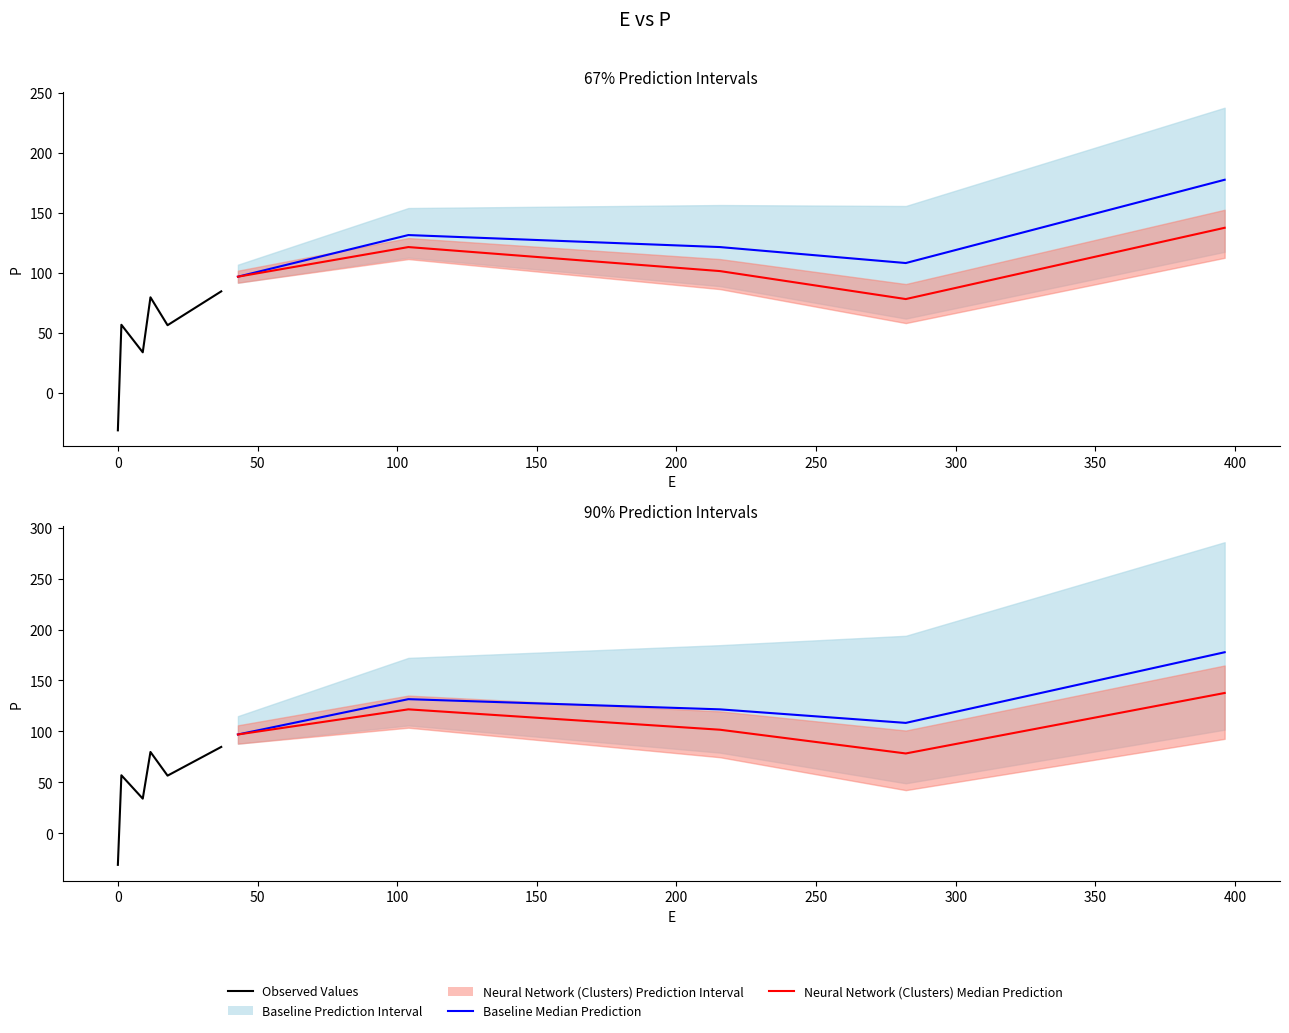

Where is the first local minimum?

8.91